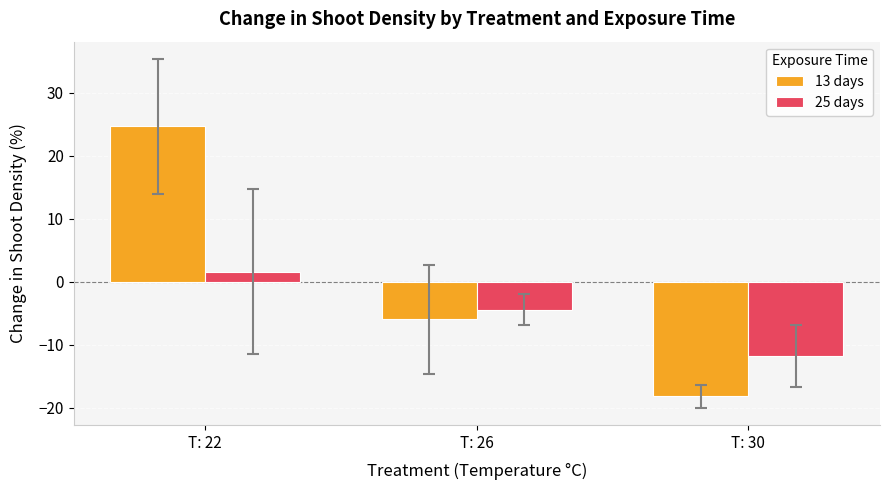

Reading left to right, extract all data points from this chart.

13 days: 24.6	-6.0	-18.1
25 days: 1.6	-4.4	-11.8